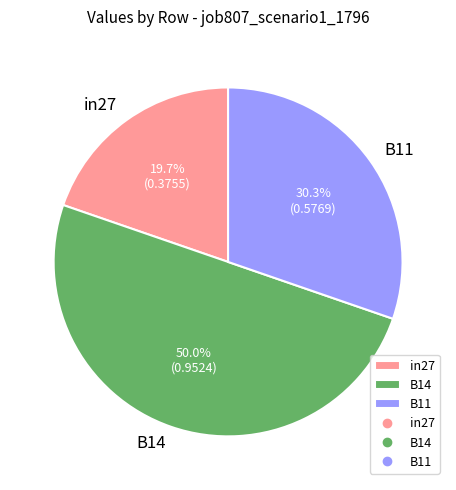

Does B11 account for over 50% of the chart?

No